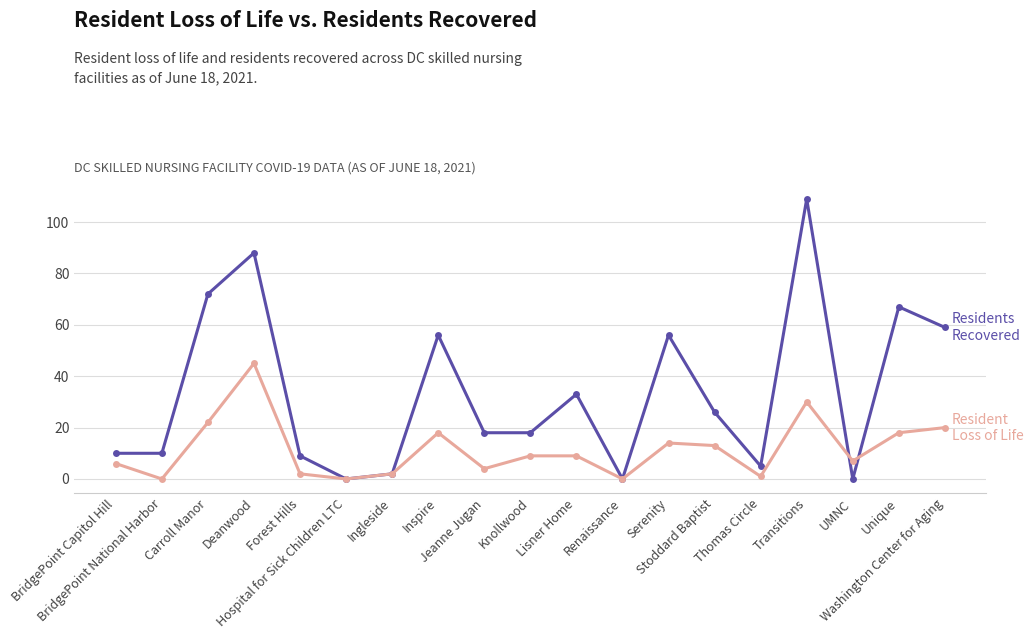

Reading left to right, list all the values displayed in this chart.

Residents Recovered: 10	10	72	88	9	0	2	56	18	18	33	0	56	26	5	109	0	67	59
Resident Loss of Life: 6	0	22	45	2	0	2	18	4	9	9	0	14	13	1	30	7	18	20